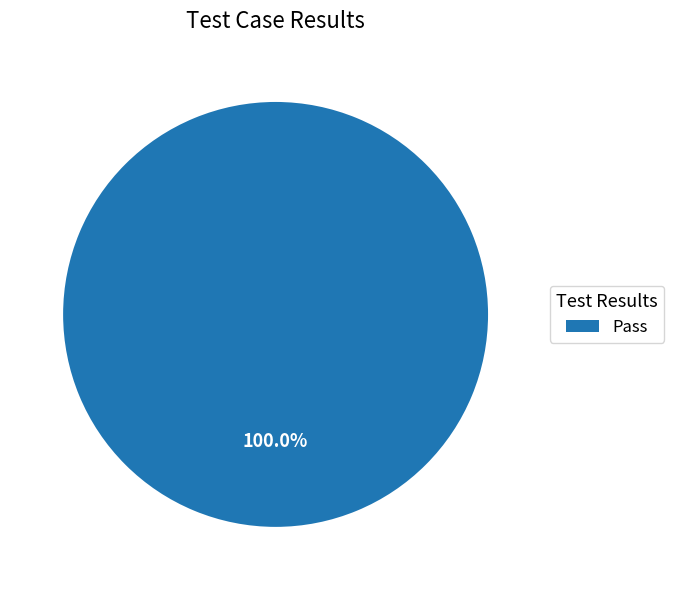

Count the number of slices in the pie.

1